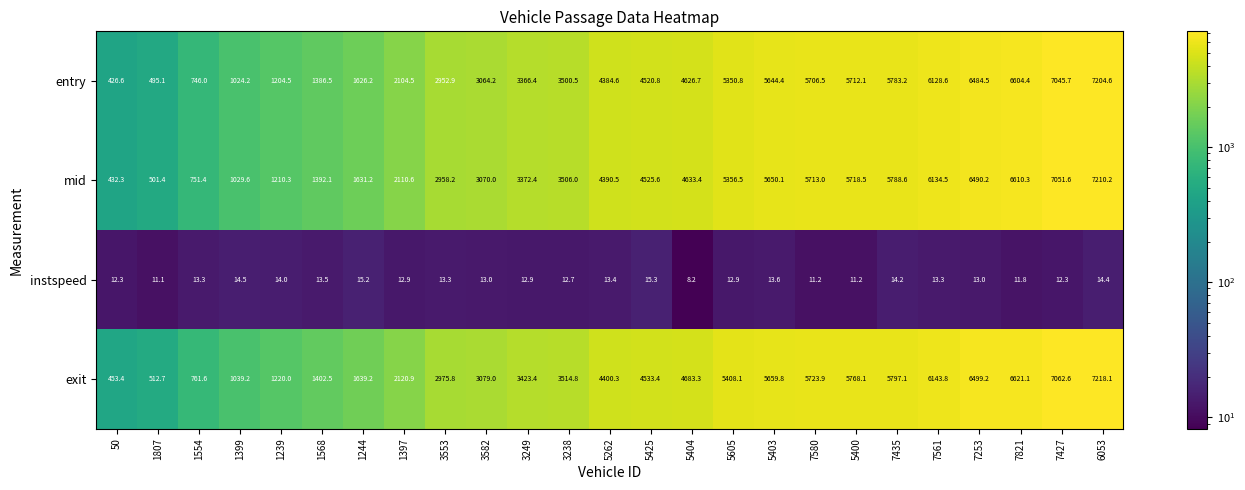

At which category is the sum across all series the highest?

6053